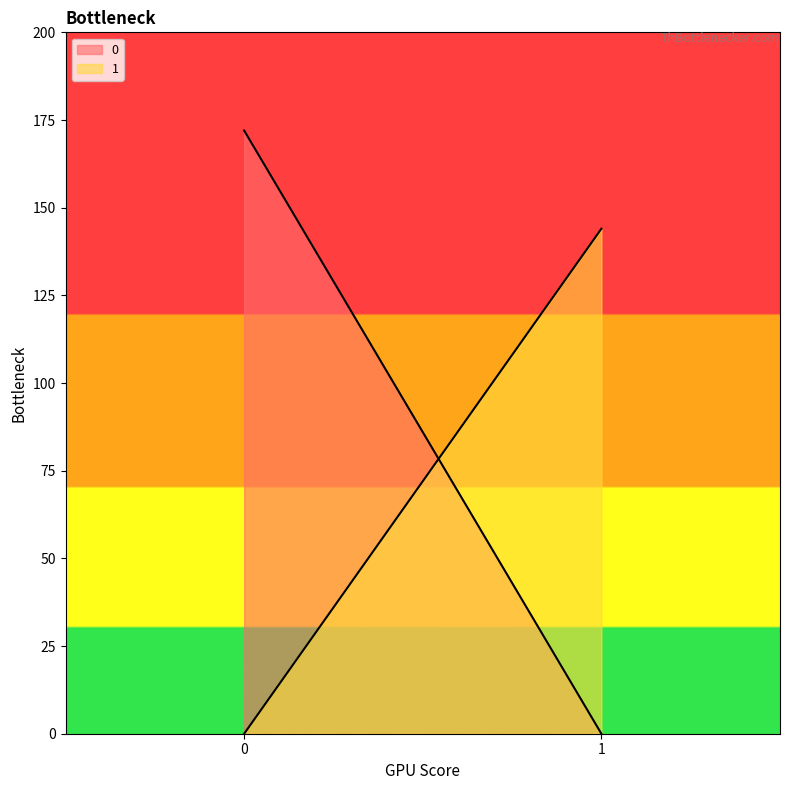

What are all the series names shown in the legend?

0, 1